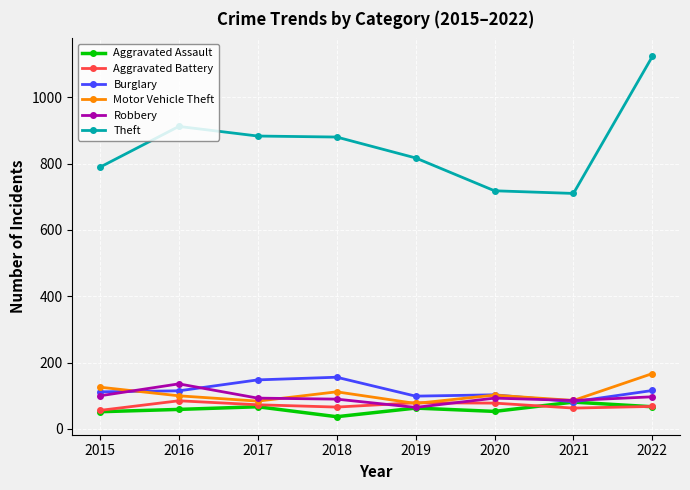

True or false: Burglary and Aggravated Battery intersect in this chart.

False